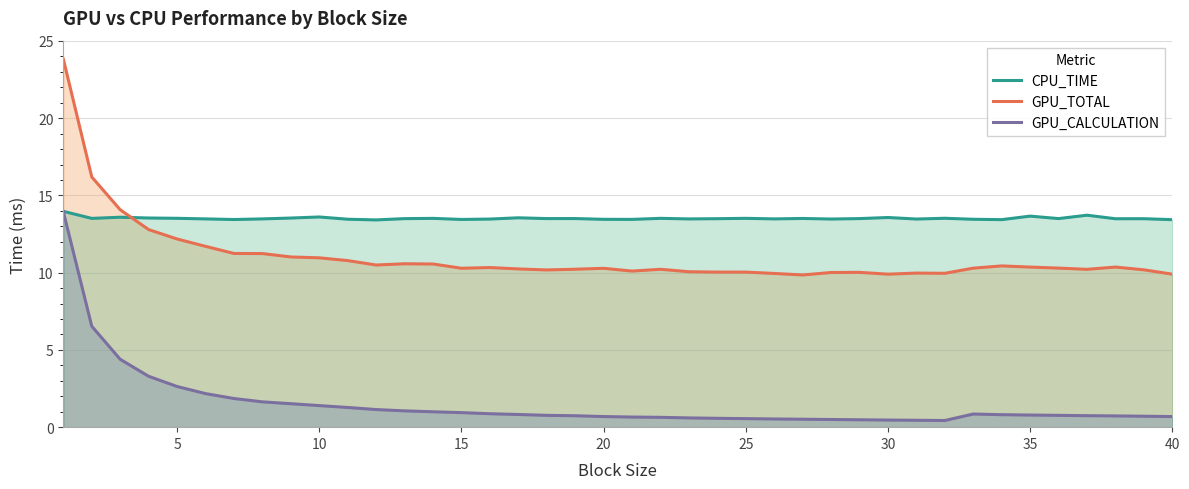

Rank the series by their average value, from highest to lowest.

CPU_TIME, GPU_TOTAL, GPU_CALCULATION